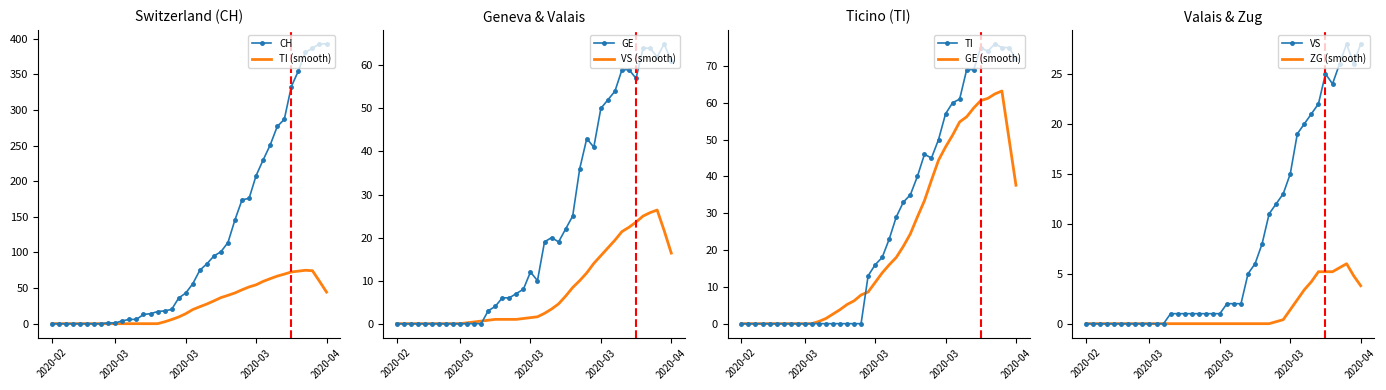

Which category has the lowest value across all series?

2020-02